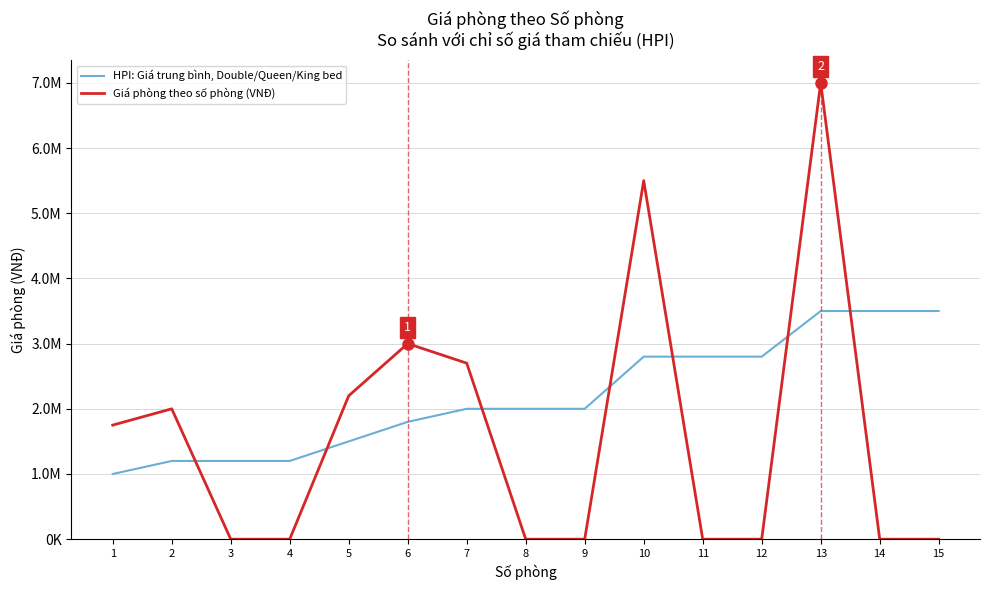

Is this an area chart (filled region under the line)?

No